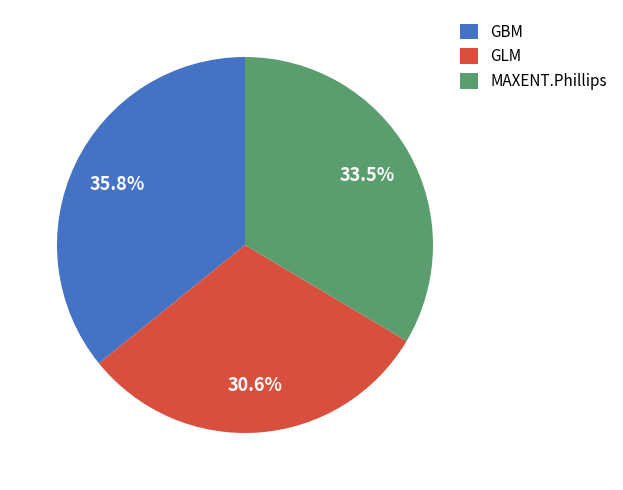

What percentage do GBM and MAXENT.Phillips together represent?

69.4%